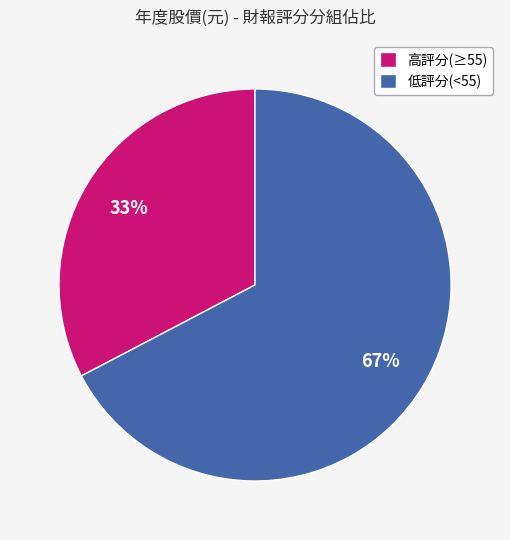

To the nearest percent, what portion does 高評分(≥55) represent?

33%